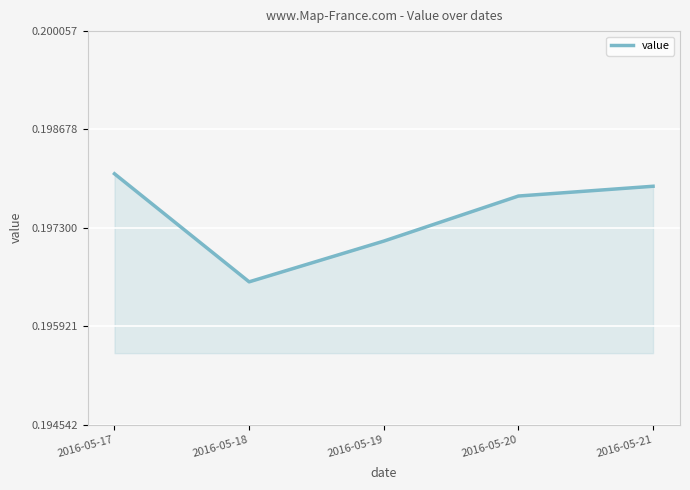

True or false: the data has more than 2 interior local peaks.

False